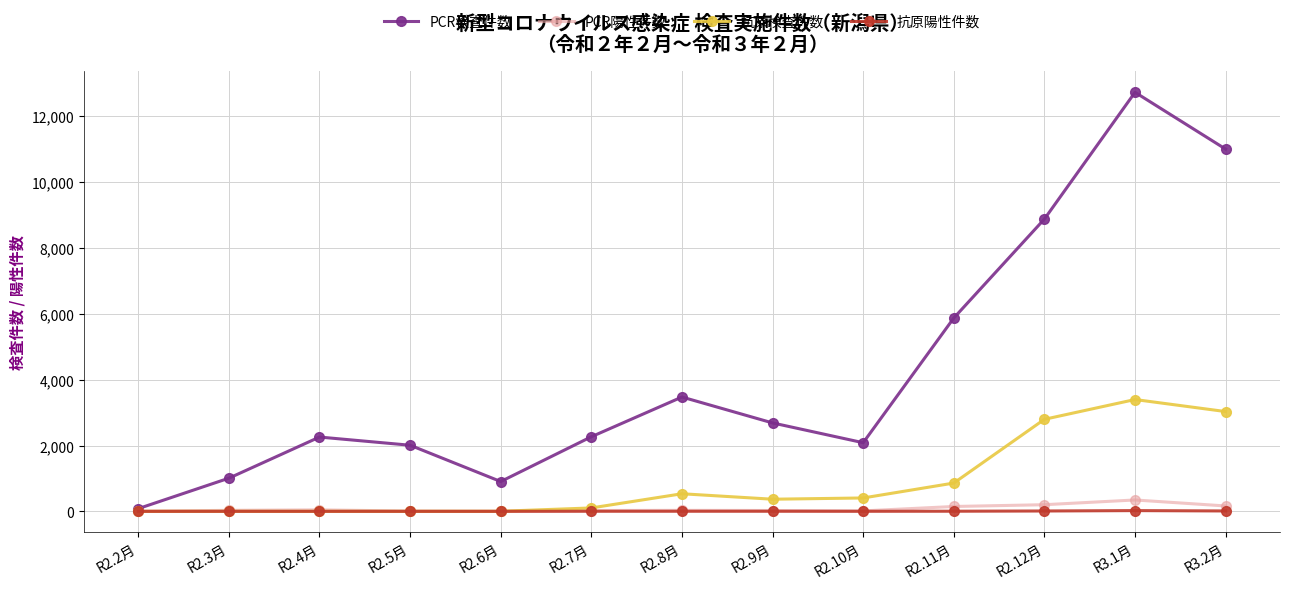

How many interior local valleys does the PCR検査件数 series have?

2